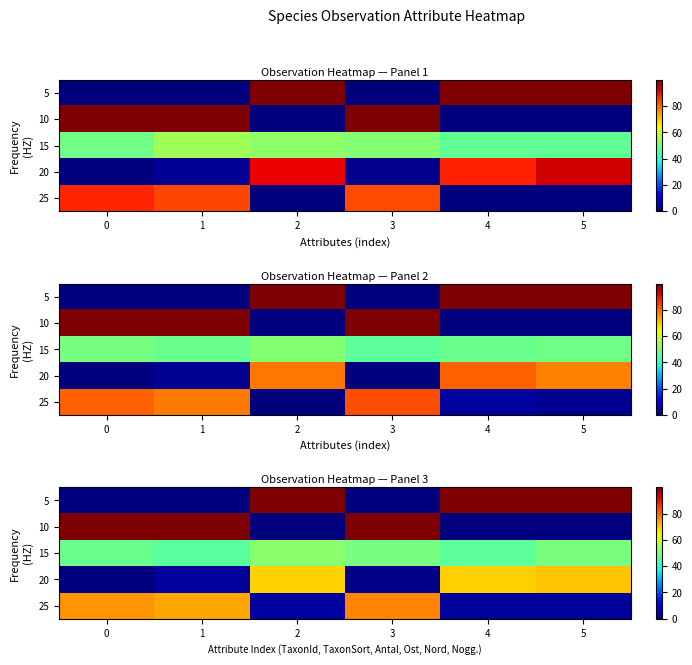

Which category has the lowest value in the 25 series?

5